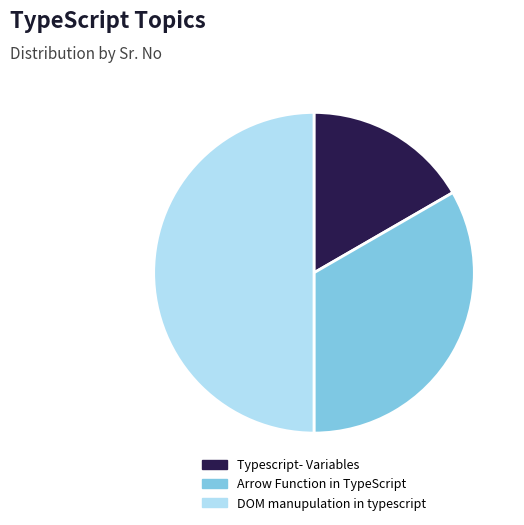

What is the smallest slice in the pie chart?

Typescript- Variables